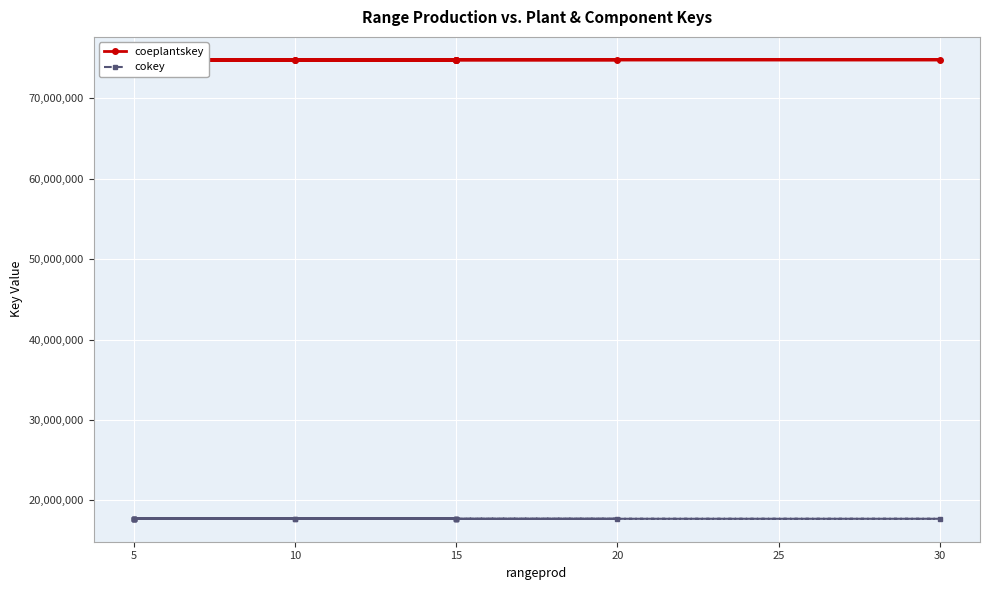

At 5, list the series in order from largest to smallest.

coeplantskey, cokey